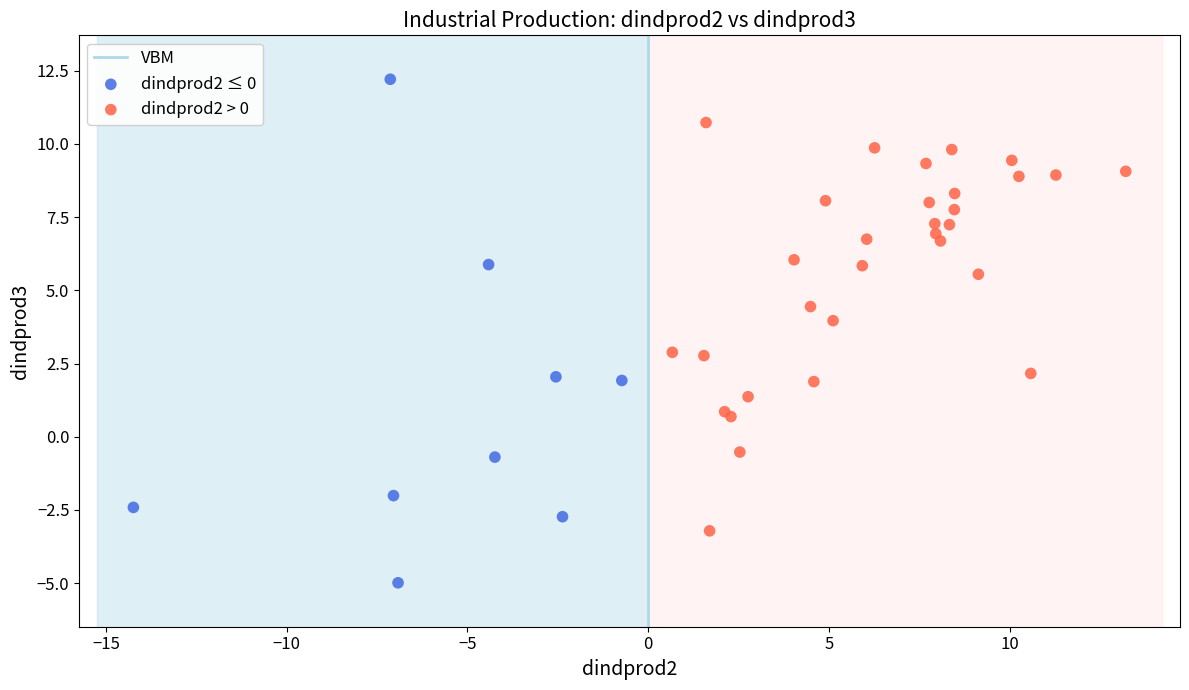

Which series contains the highest Y value?

dindprod2 ≤ 0